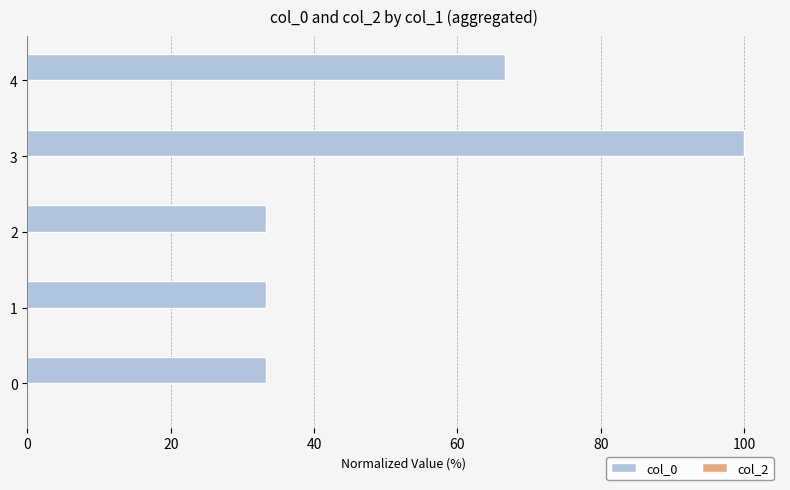

Reading bottom to top, transcribe all the data shown in this chart.

33.3	33.3	33.3	100.0	66.7